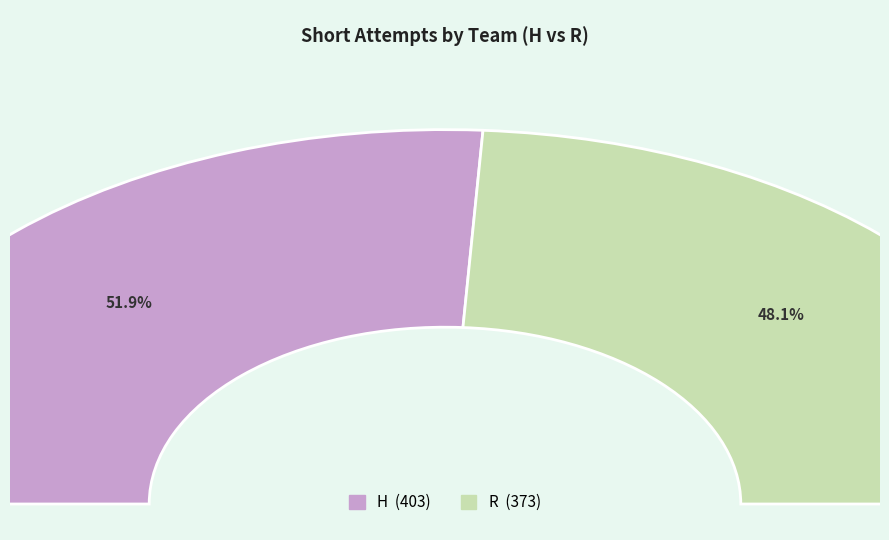

Is it true that H is 52% of the pie?

True